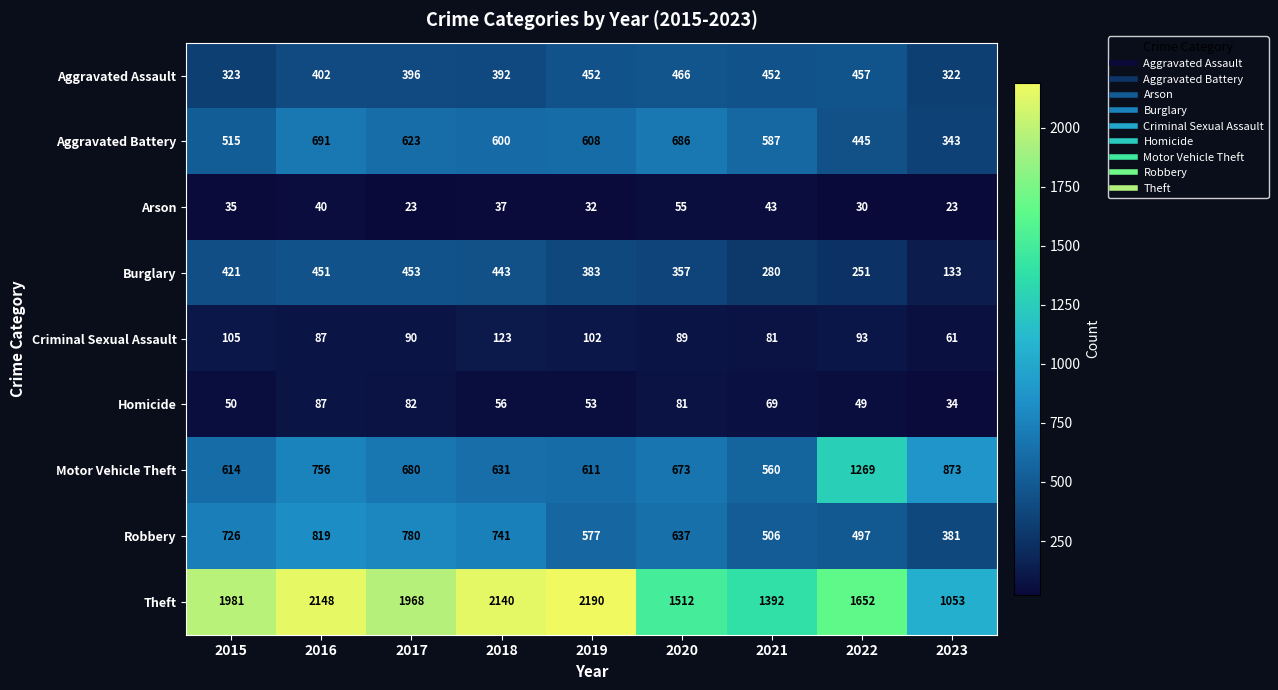

What is the difference between the maximum and second lowest values in the Robbery series?

322